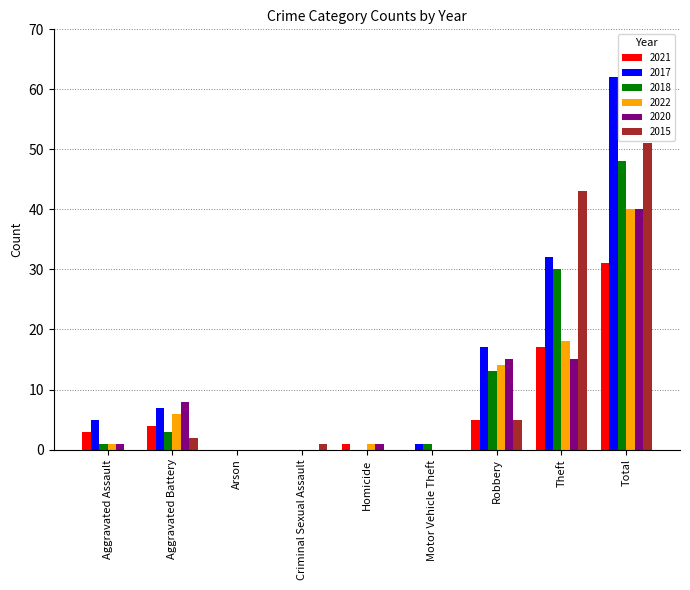

Which series has the widest spread of values?

2017